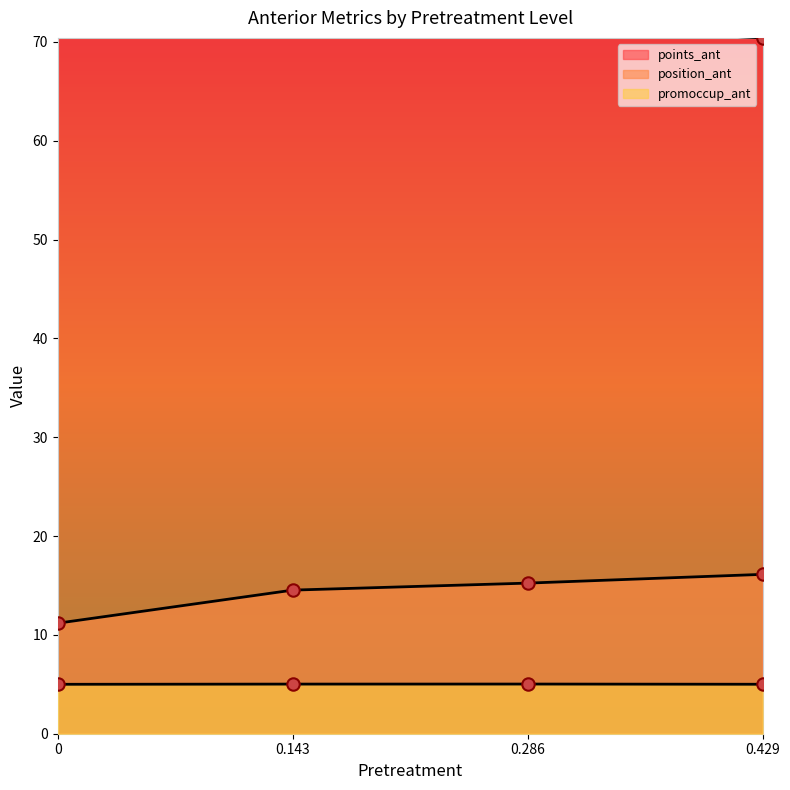

At how many categories does at least one series exceed 36?

4